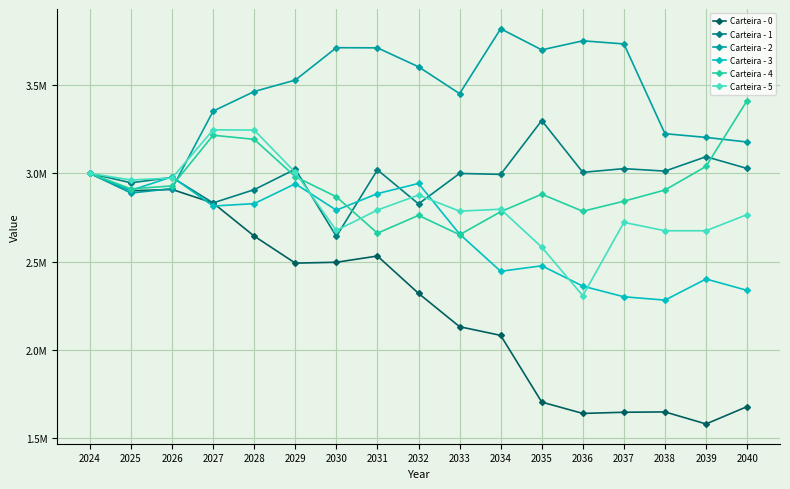

At which label does Carteira - 3 first exceed 2791586?

2024